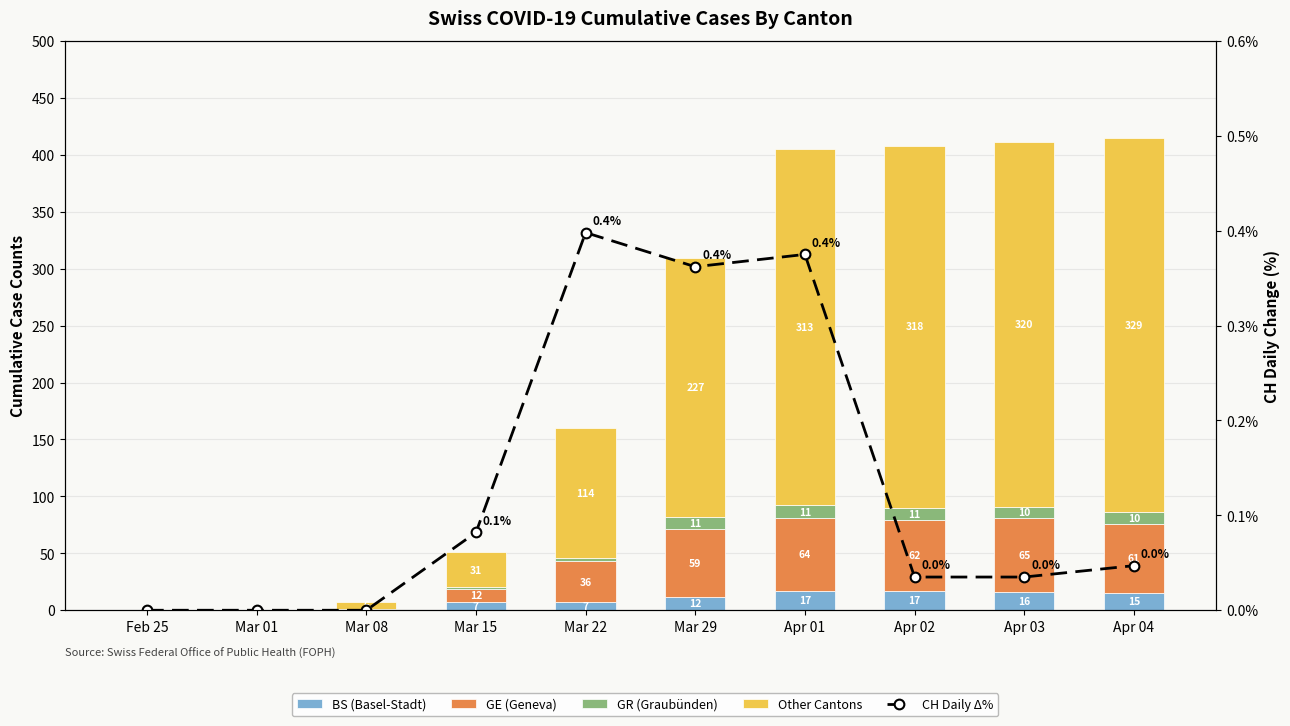

What is the label of the 8th bar from the left?

Apr 02